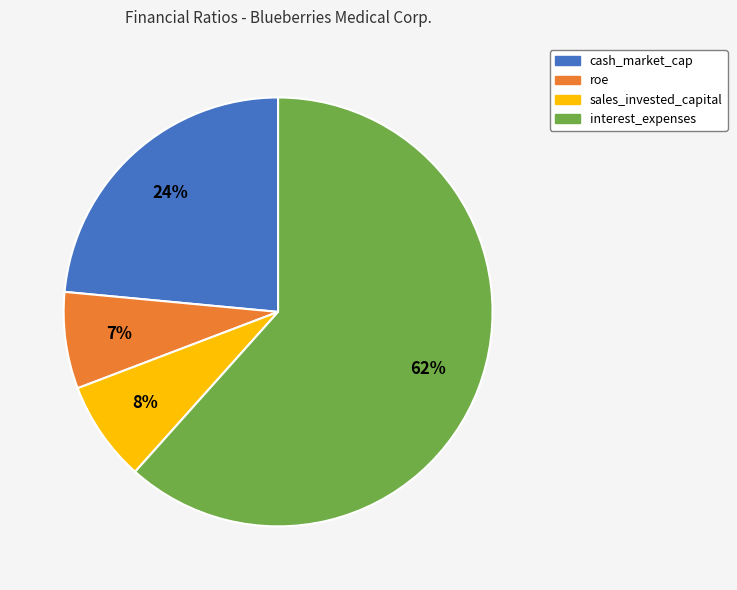

The cash_market_cap slice represents 31% of the pie. True or false?

False